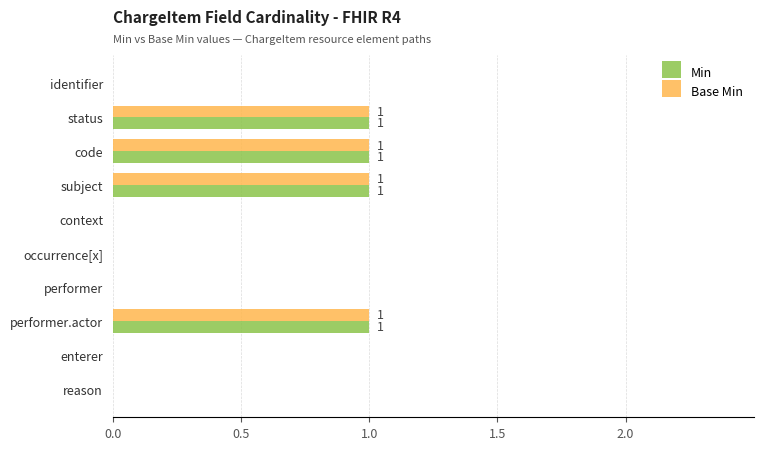

What is the sum of all Min values?

4